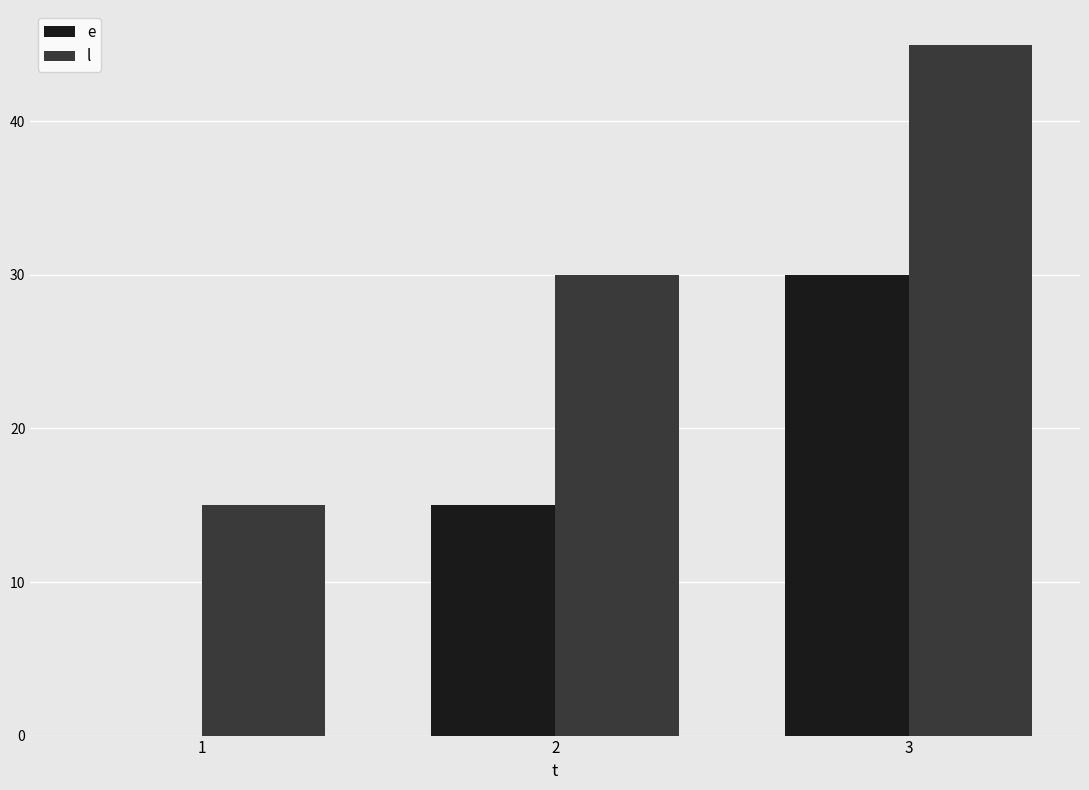

What value does the l series have at 3?

45